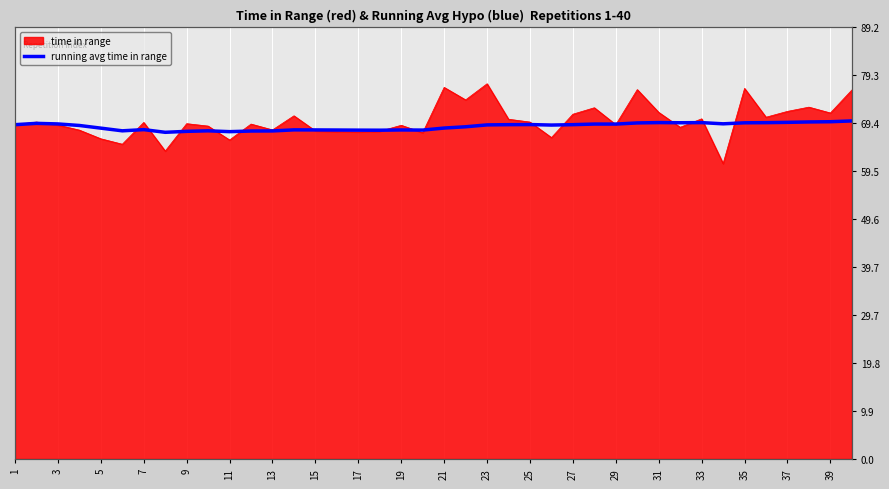

The chart shows a value of 69.1 at 1. True or false?

True